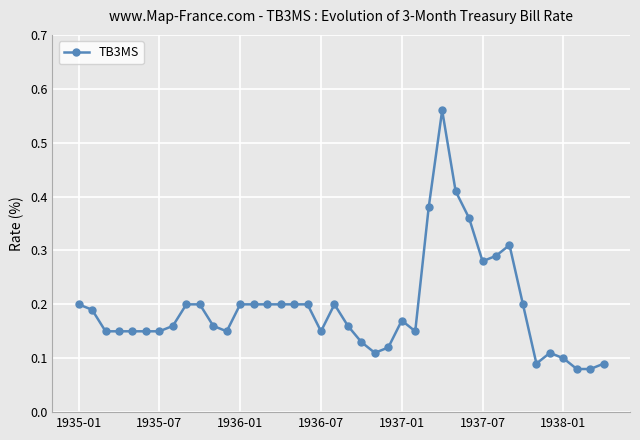

What is the difference between the maximum and minimum values?

0.5